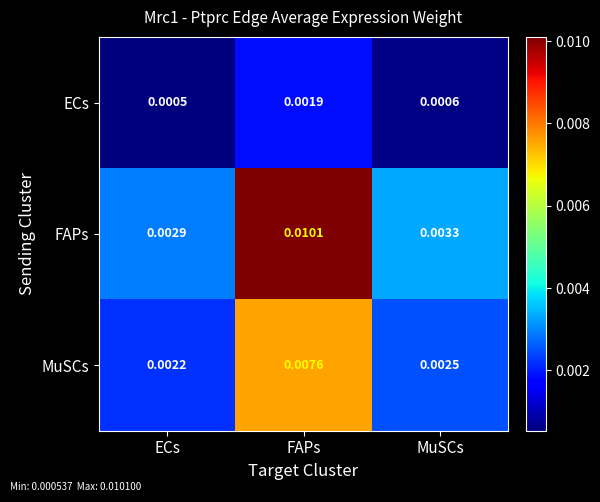

Where is MuSCs nearest to the value 0?

ECs